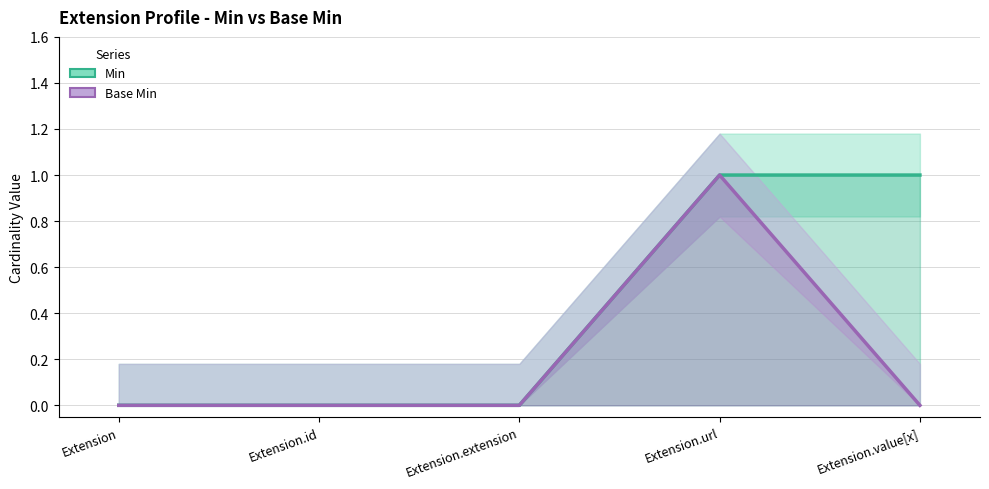

At Extension.id, list the series in order from smallest to largest.

Min, Base Min